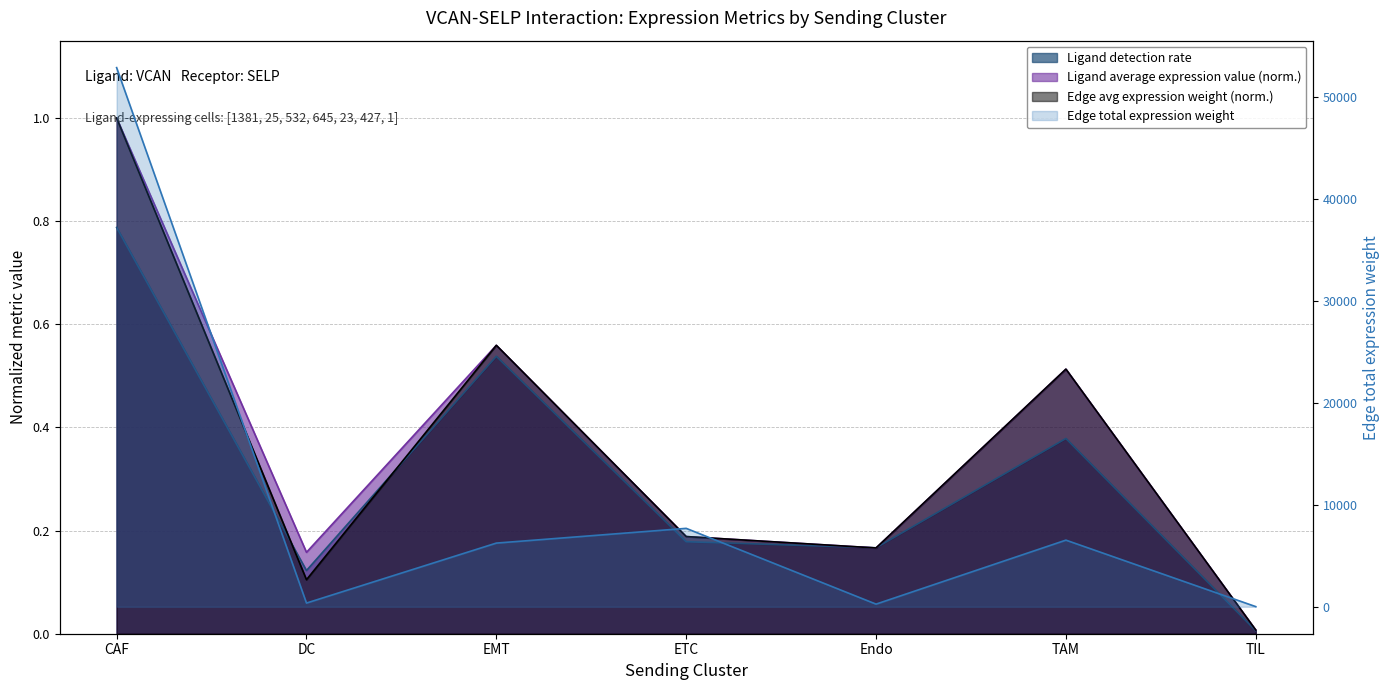

What is the difference between the maximum and minimum values in the Ligand detection rate series?

0.8